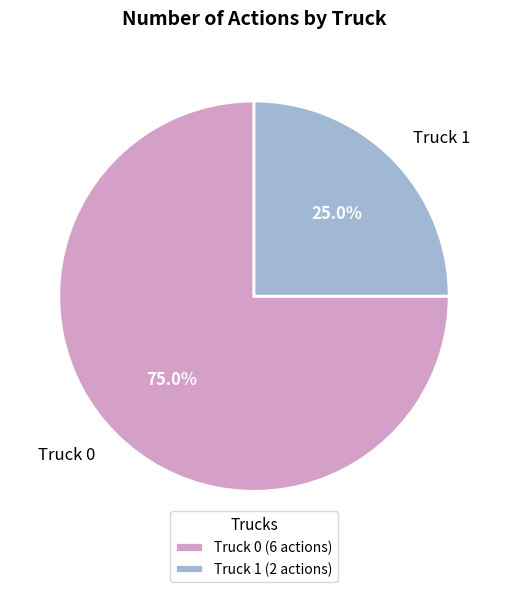

Which has a higher value, Truck 1 or Truck 0?

Truck 0